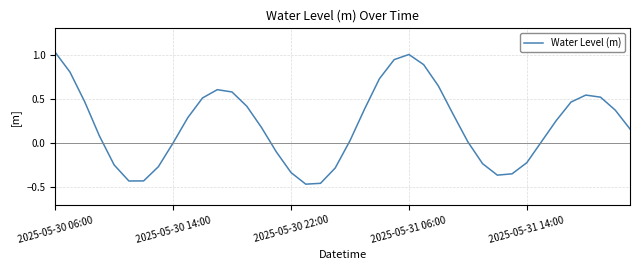

The chart shows a value of 0.4 at 2025-05-31 06:00. True or false?

False